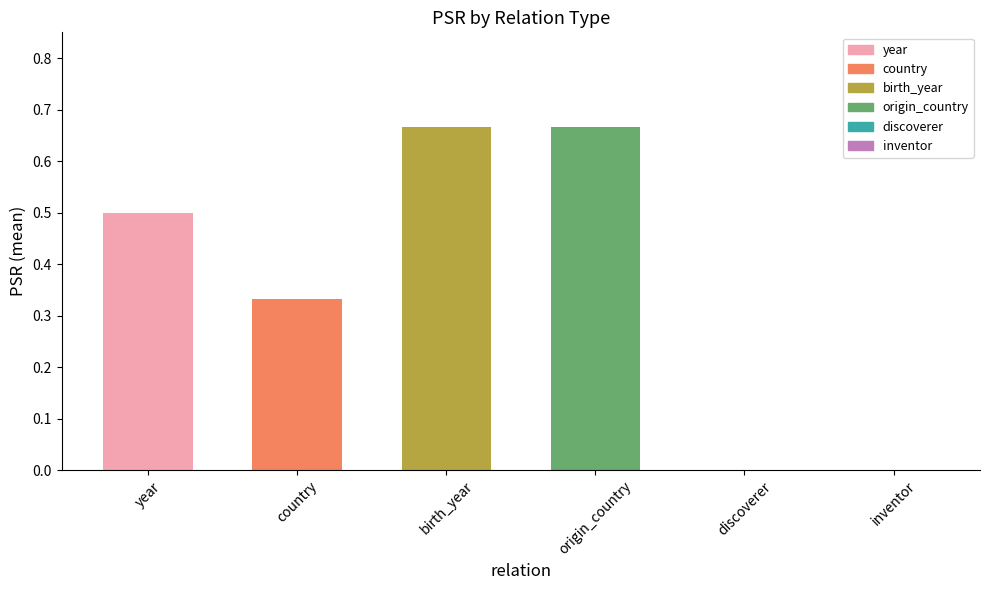

Are the bars horizontal?

No